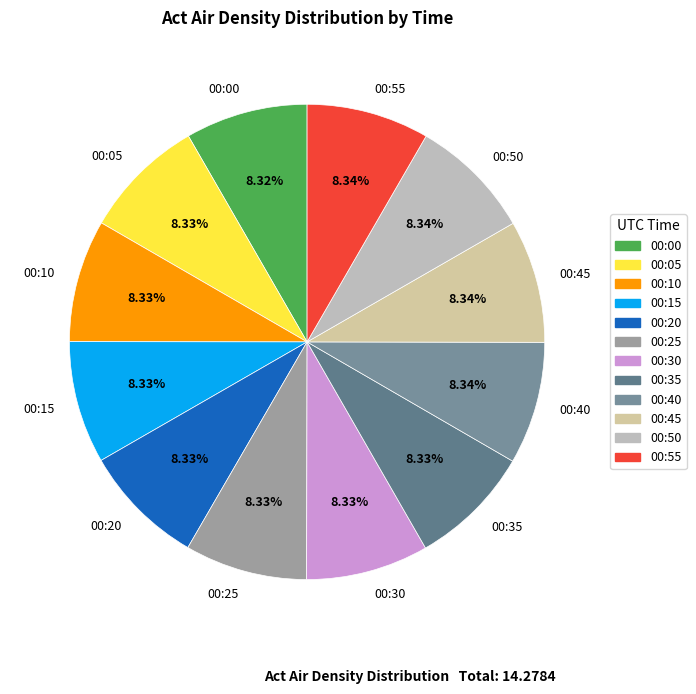

Count the number of slices in the pie.

12